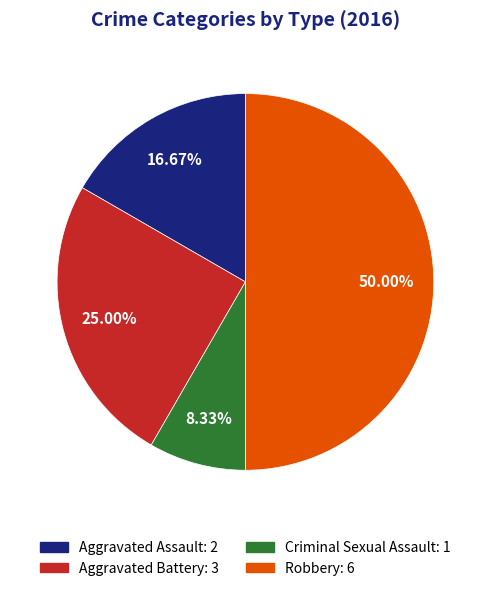

Is Criminal Sexual Assault the majority of the pie?

No